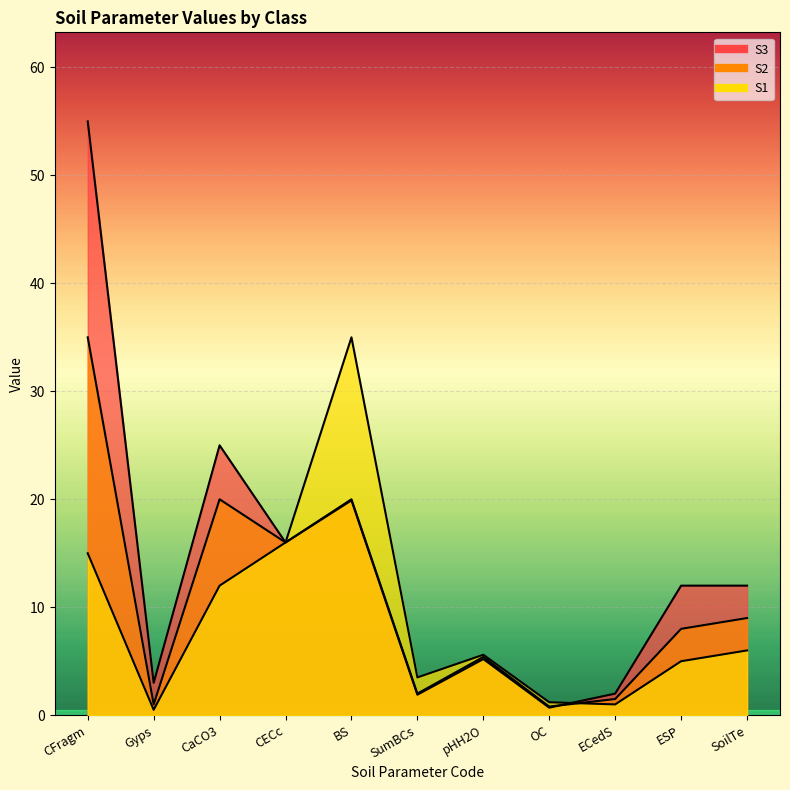

Does the chart display data point markers on the line(s)?

No